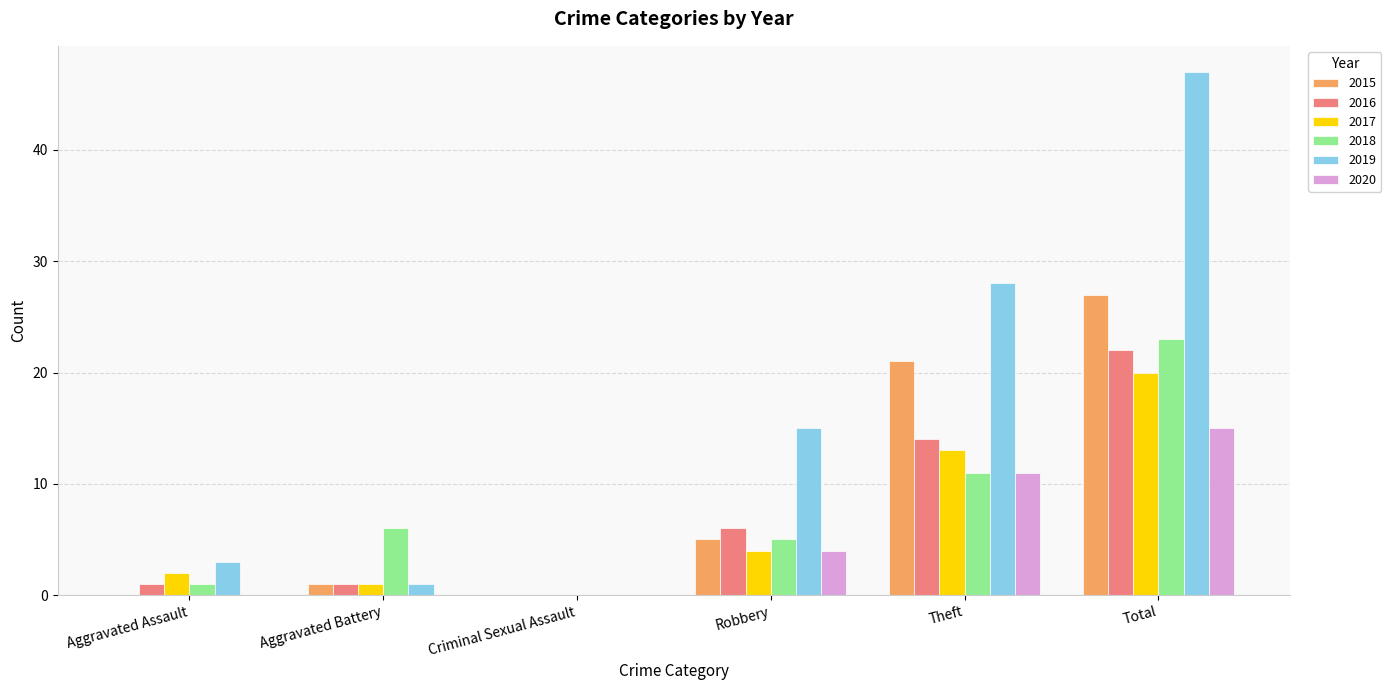

What is the sum of the 2018 values at Total and Aggravated Assault?

24